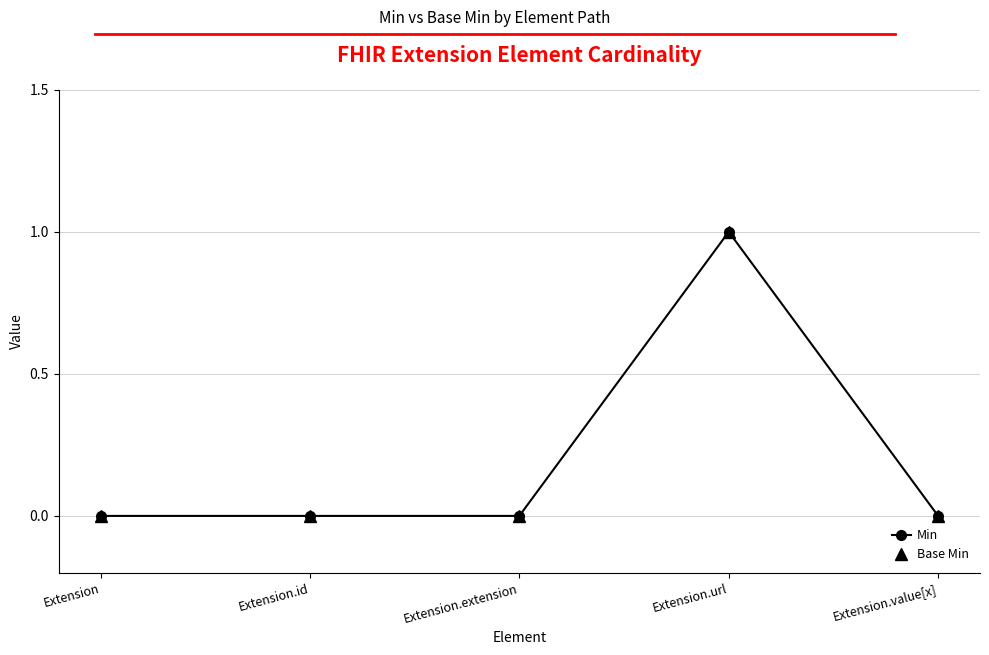

What is the sum of the Min values at Extension.url and Extension?

1